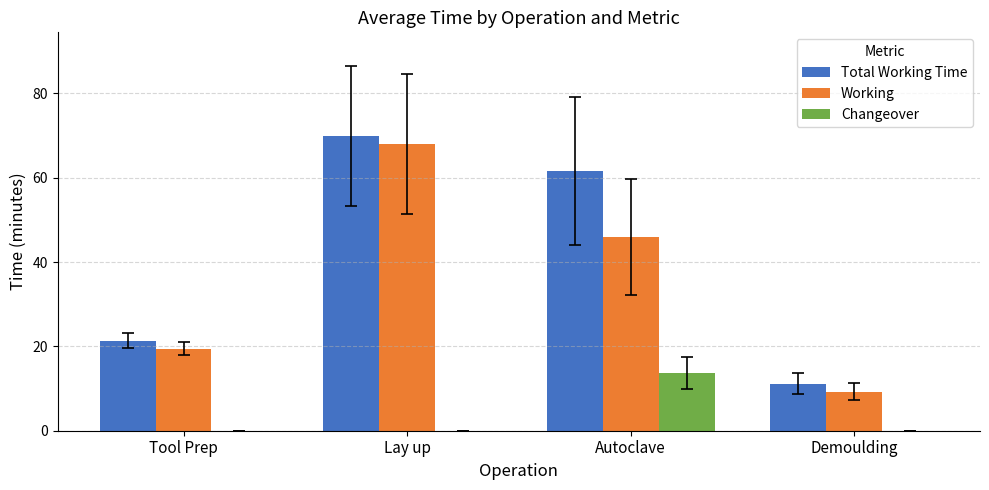

Reading left to right, extract all data points from this chart.

Total Working Time: 21.4	70.0	61.6	11.2
Working: 19.5	68.0	46.0	9.3
Changeover: 0.0	0.0	13.7	0.0